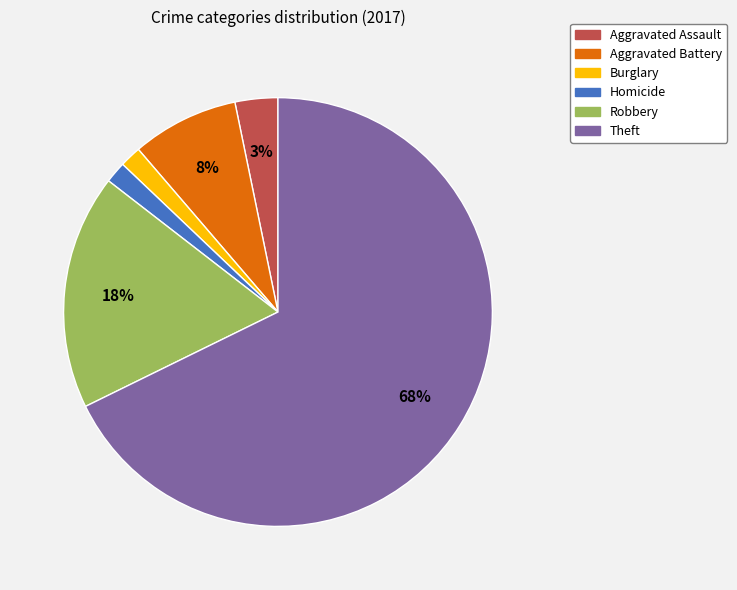

Is there a majority slice in this chart?

Yes